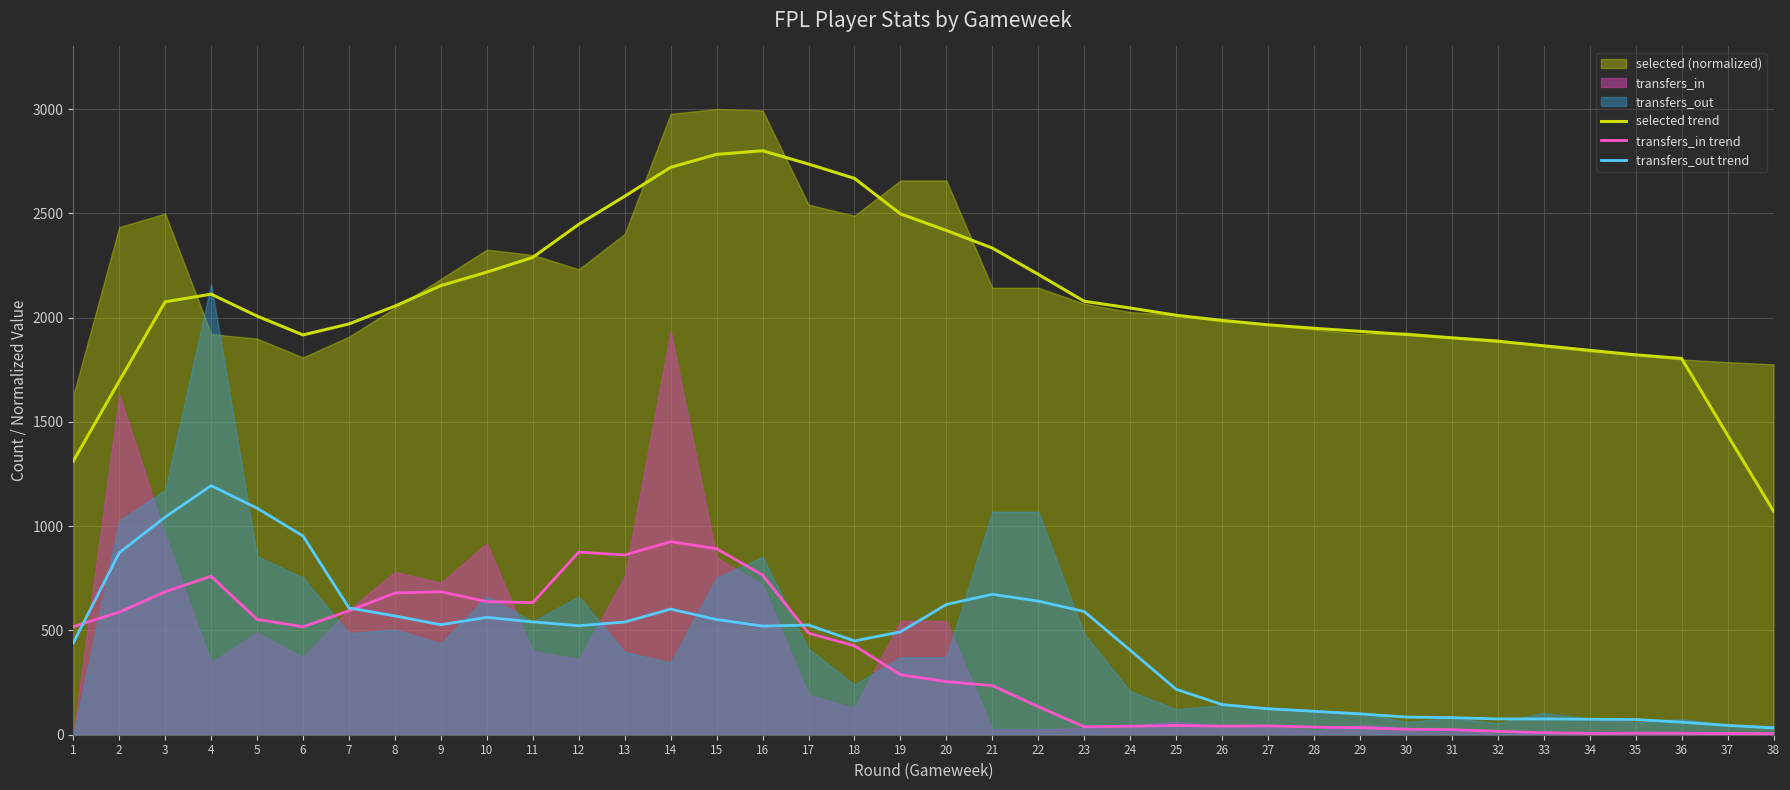

Count the number of categories in the chart.

38